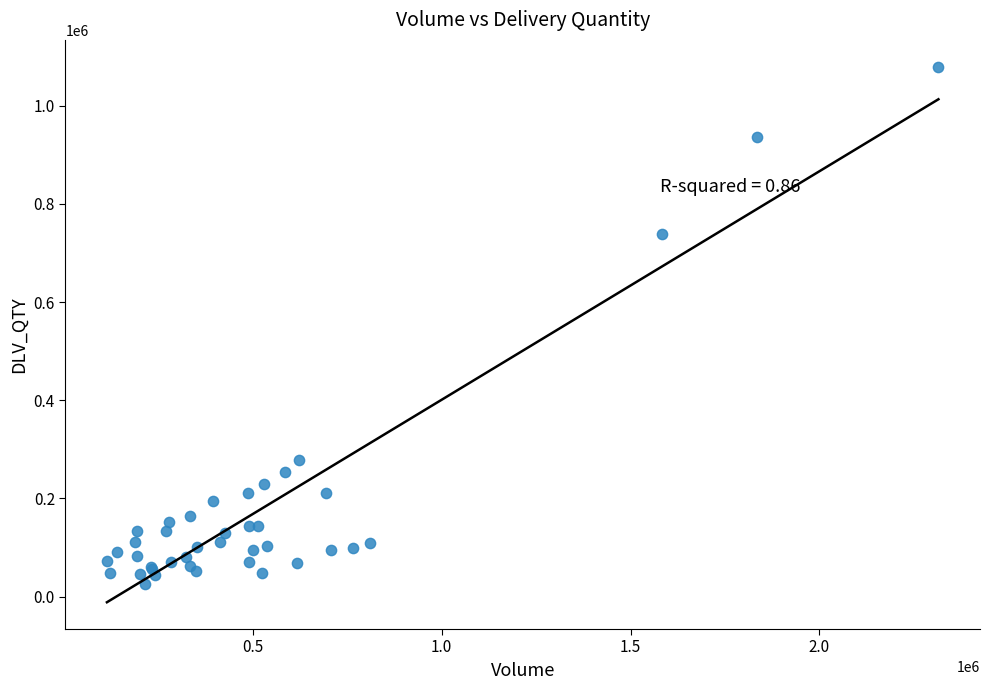

What Y value in the scatter plot is closest to 553153?

738191